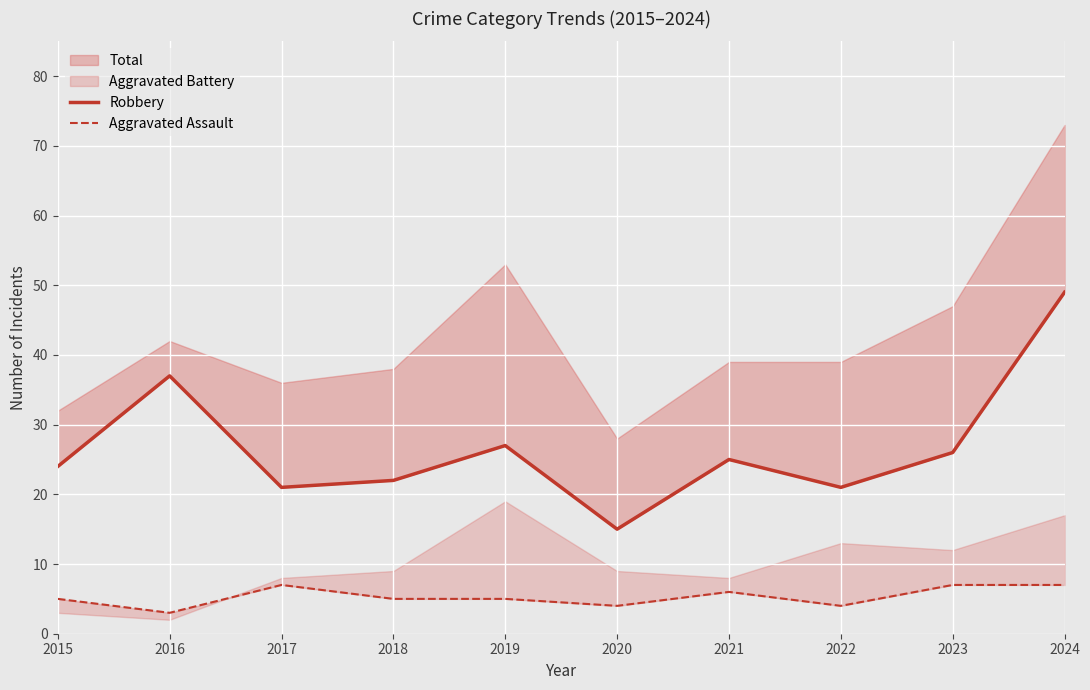

Which label corresponds to the largest value in the chart?

2024